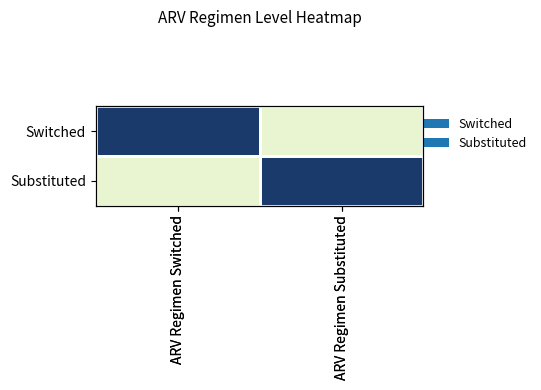

The value of Switched at ARV Regimen Switched is 1. True or false?

False